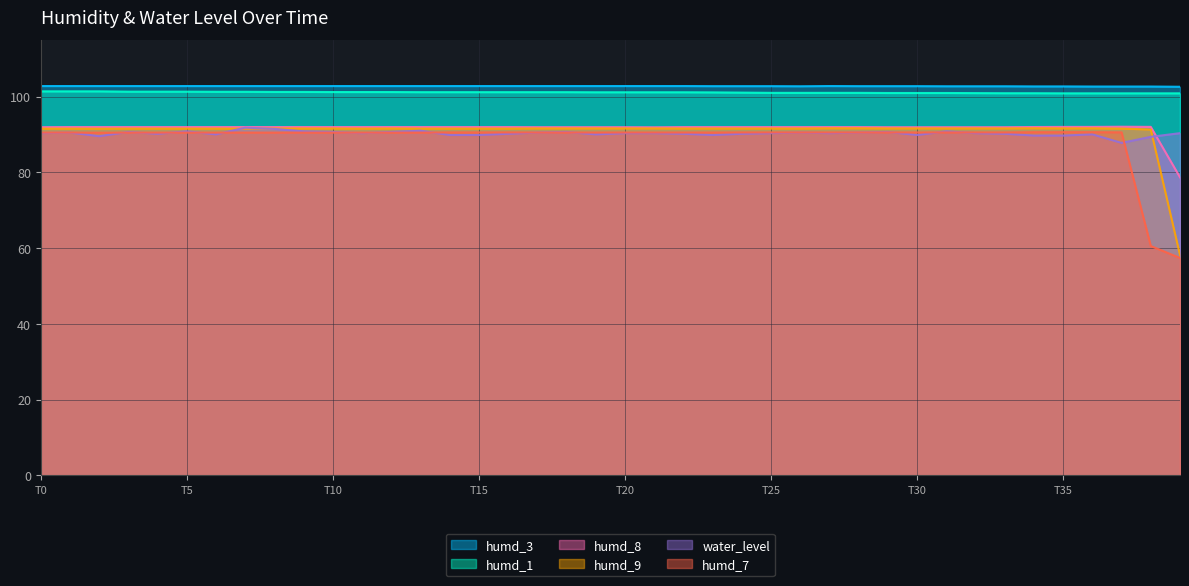

What is the spread (max minus min) of values at 38?

42.1